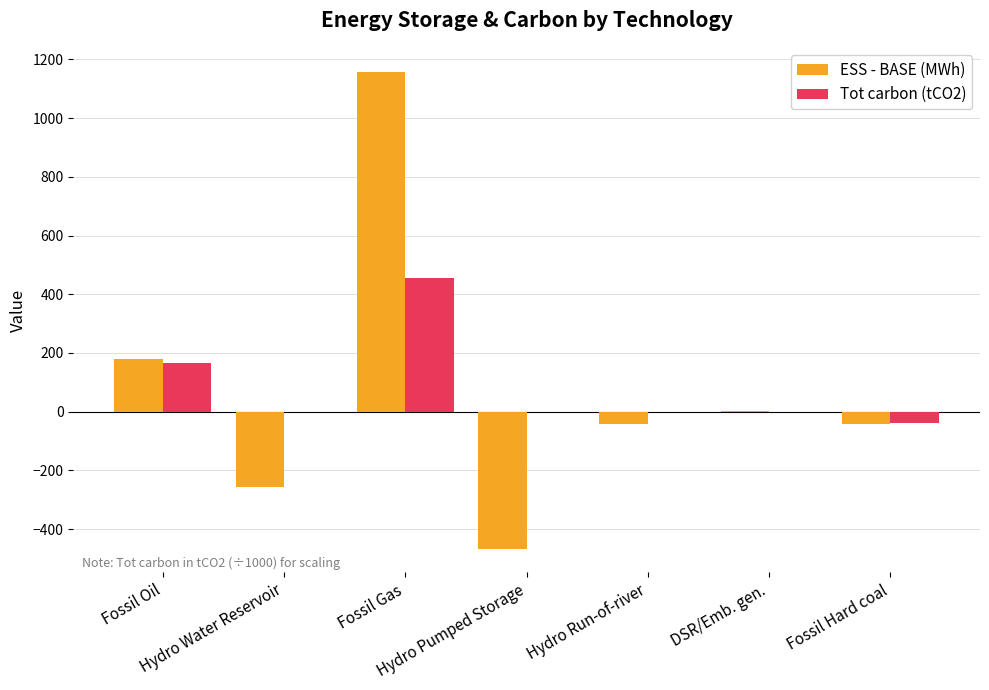

What are all the series names shown in the legend?

ESS - BASE (MWh), Tot carbon (tCO2)